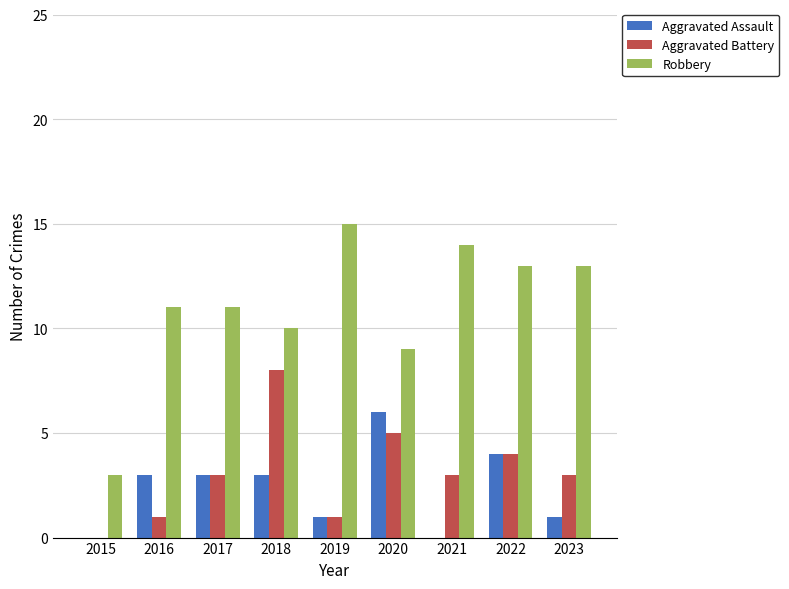

Is the value of Aggravated Battery at 2019 greater than the value of Aggravated Assault at 2020?

No